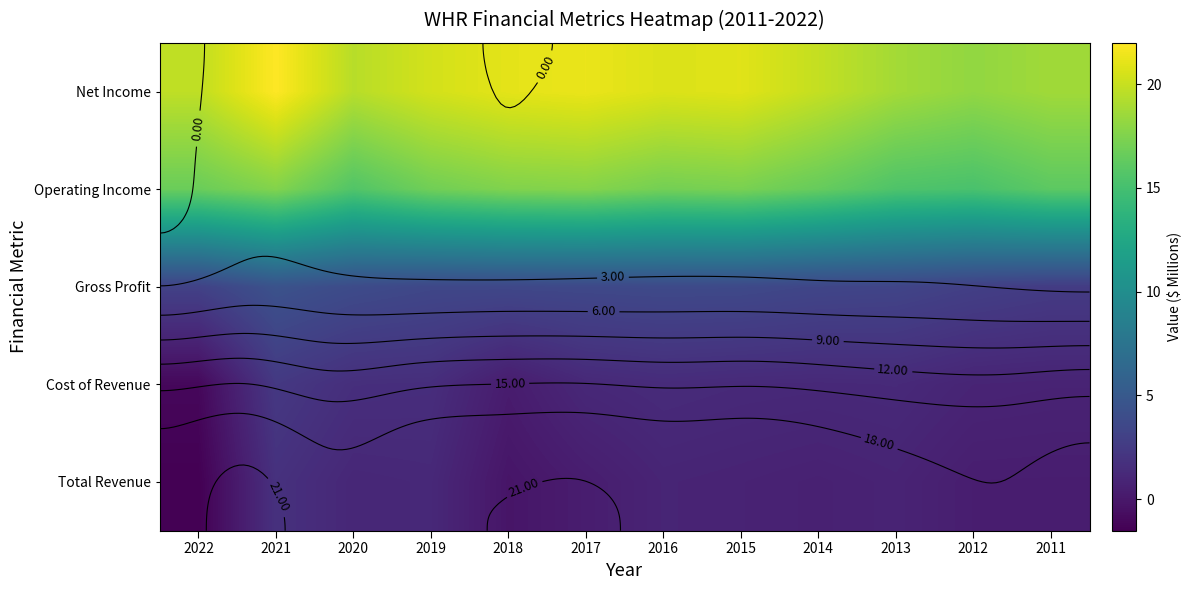

Rank the categories by Gross Profit value from highest to lowest.

2021, 2020, 2016, 2015, 2017, 2018, 2019, 2014, 2013, 2022, 2012, 2011